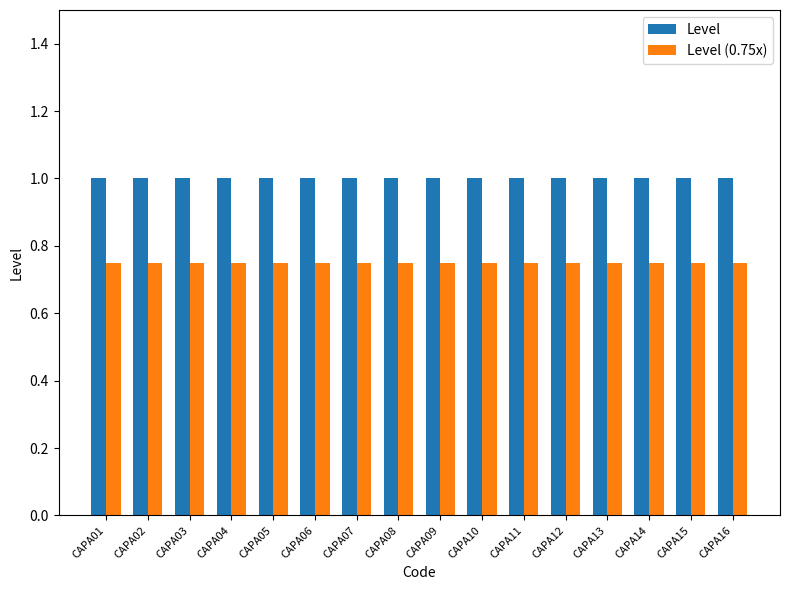

What is the lowest value of the Level series?

1.0